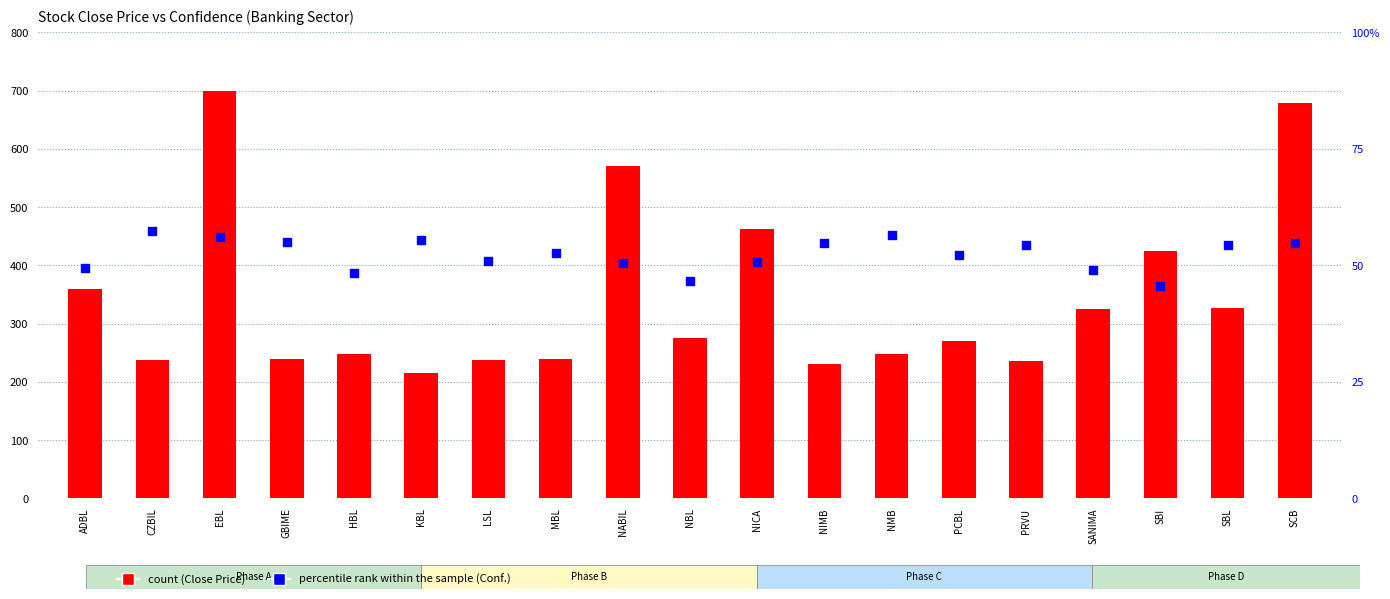

Which series has the widest spread of Y values?

count